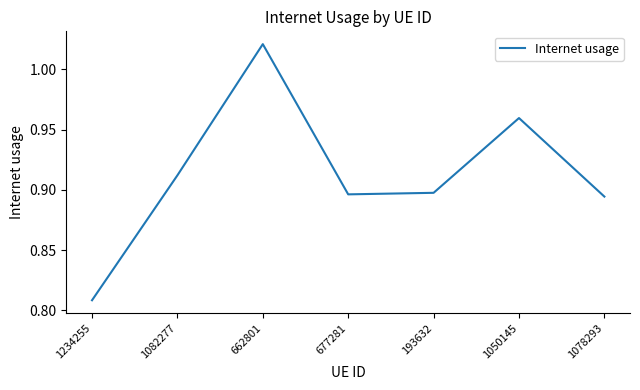

True or false: there are more than 1 points higher than both neighbors.

True